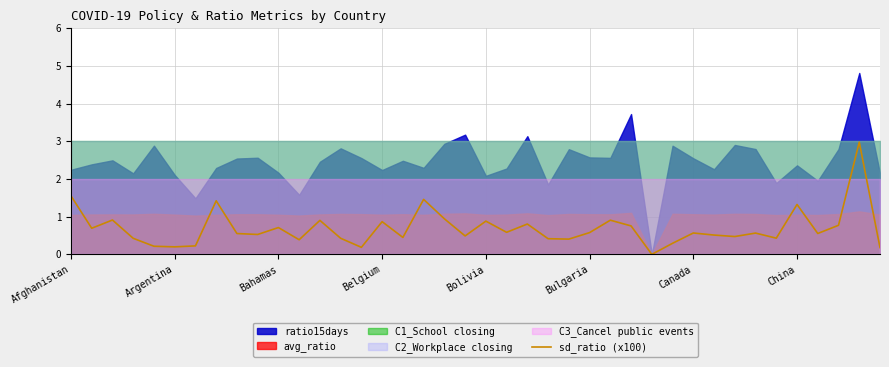

The sd_ratio (x100) series shows 0.9 at Belgium. True or false?

True